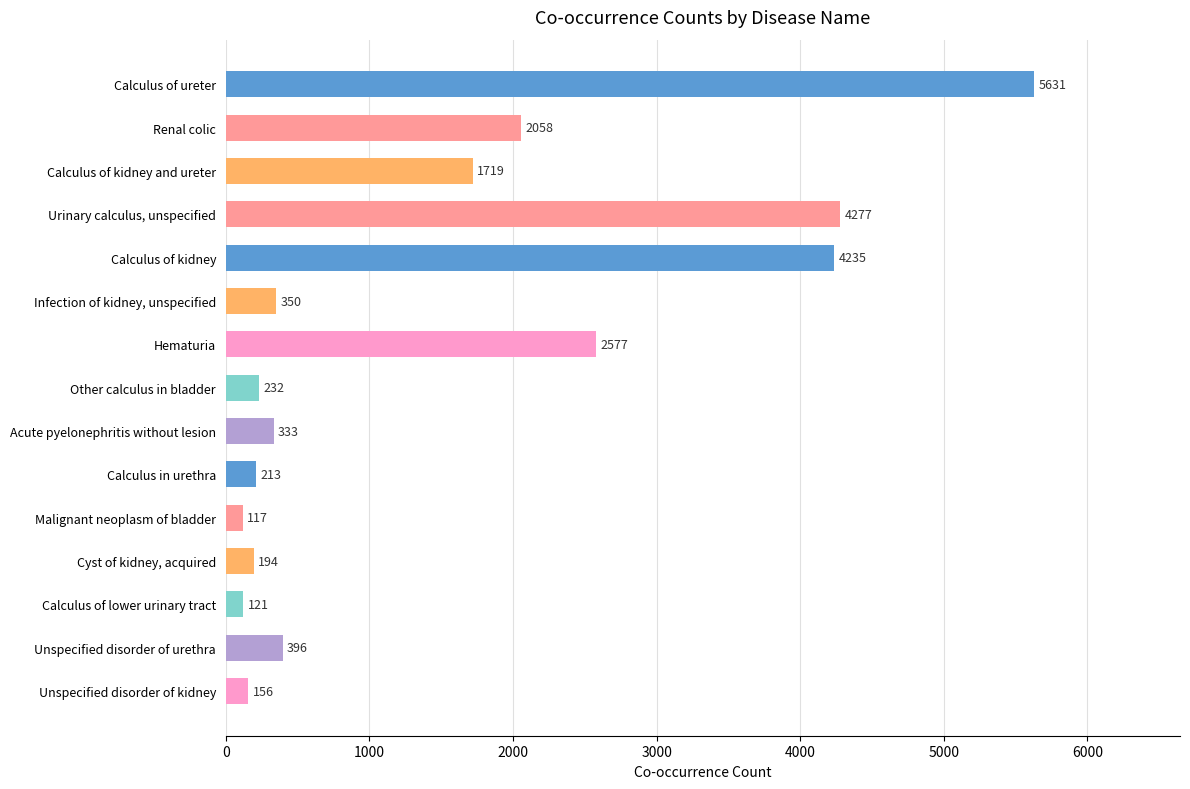

How many bars are there in total?

15